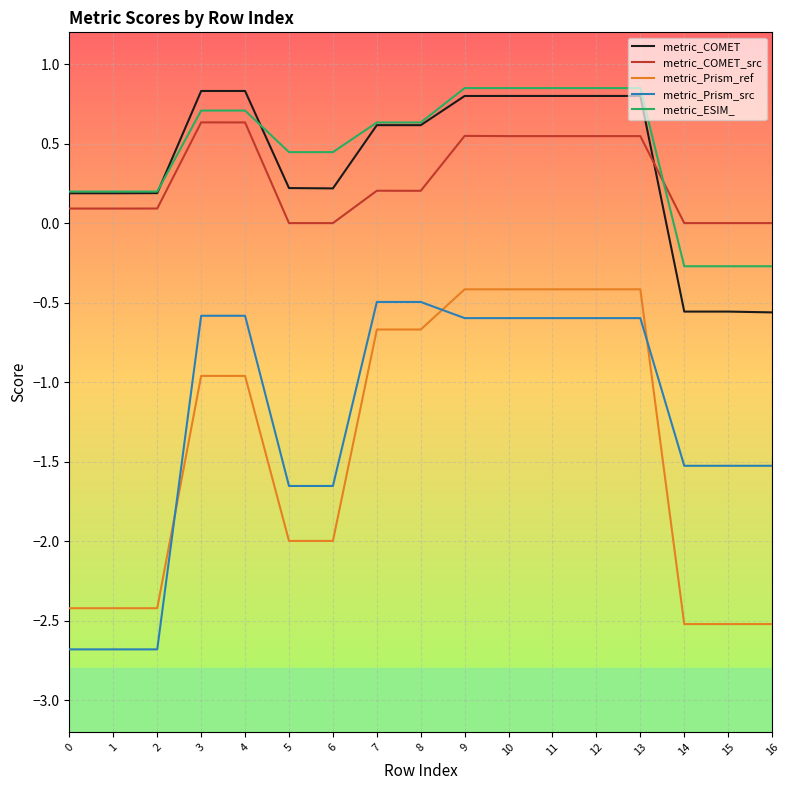

Which series has the largest range (max minus min)?

metric_Prism_src